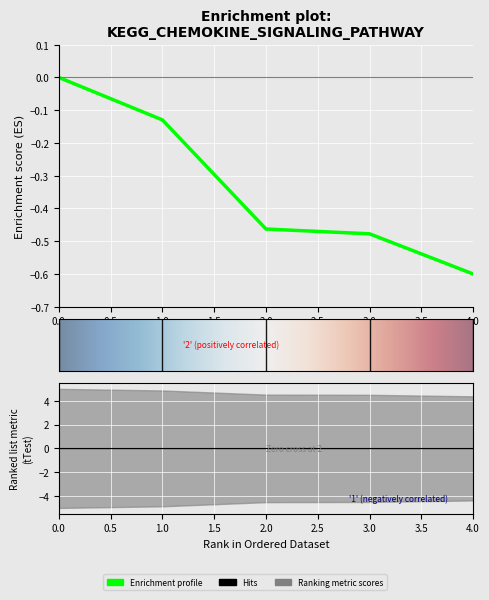

What is the change in value from 0 to 2?

-0.5